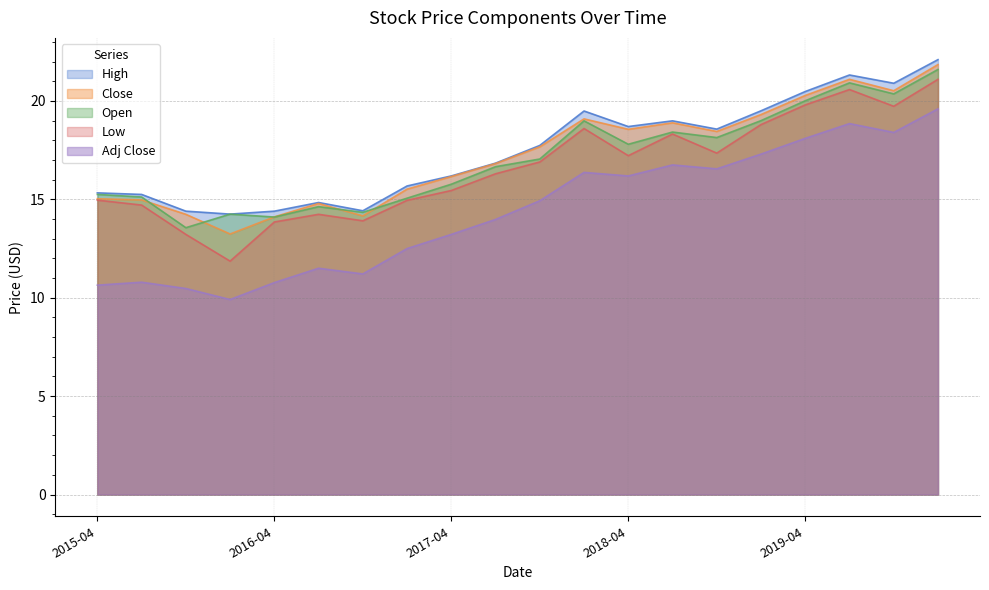

Where is the first local minimum for Close?

2016-01-01